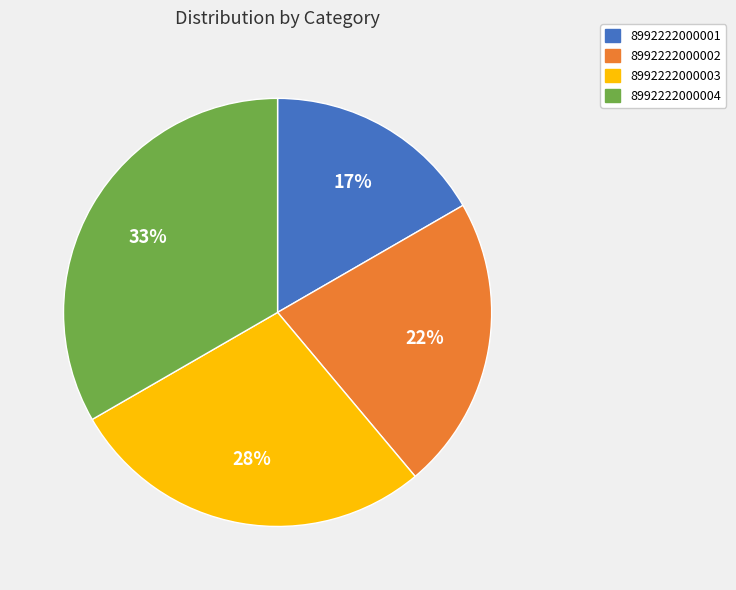

Is 8992222000004 the majority of the pie?

No